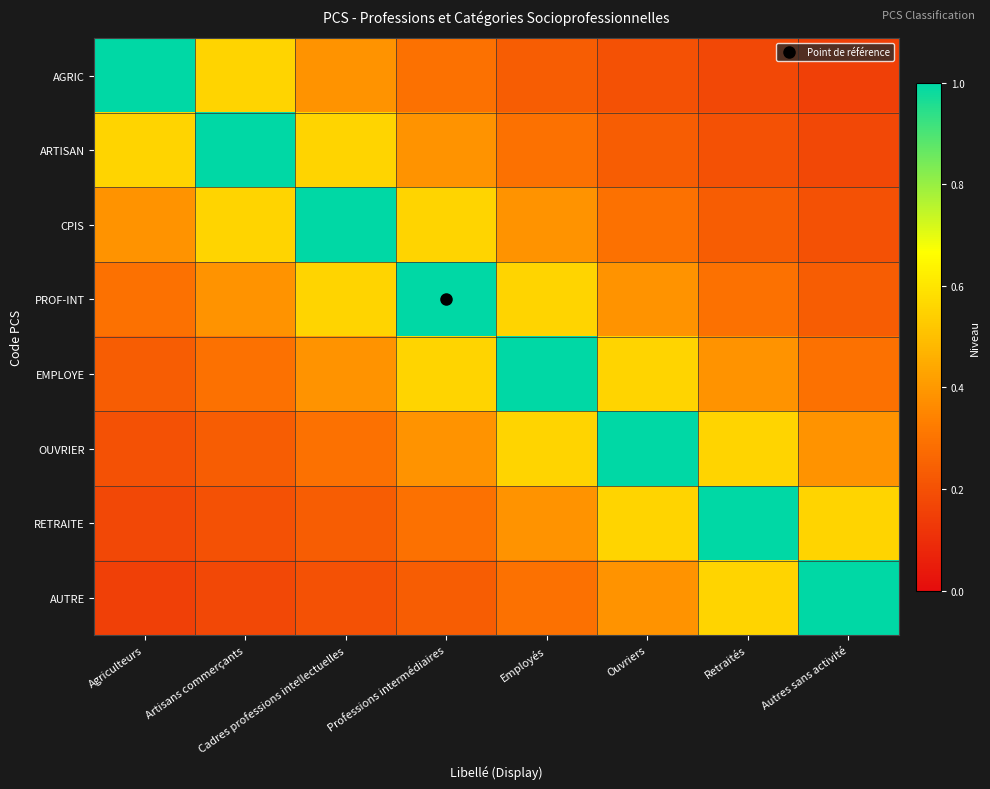

Which series changed the most between Ouvriers and Retraités?

OUVRIER